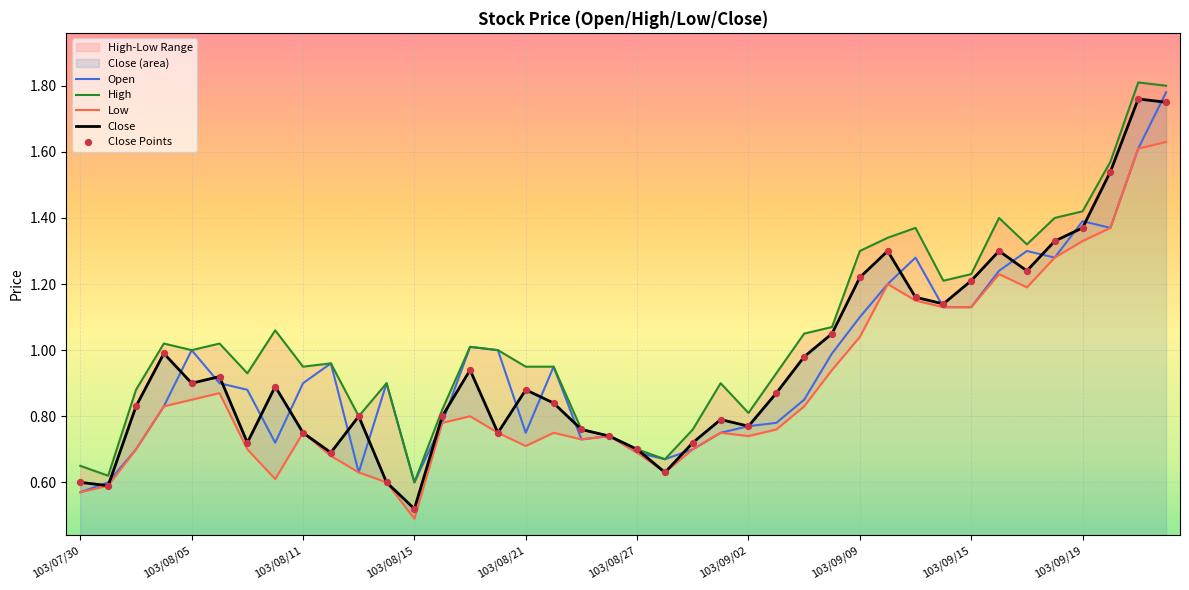

Which series reaches the minimum Y coordinate?

Low